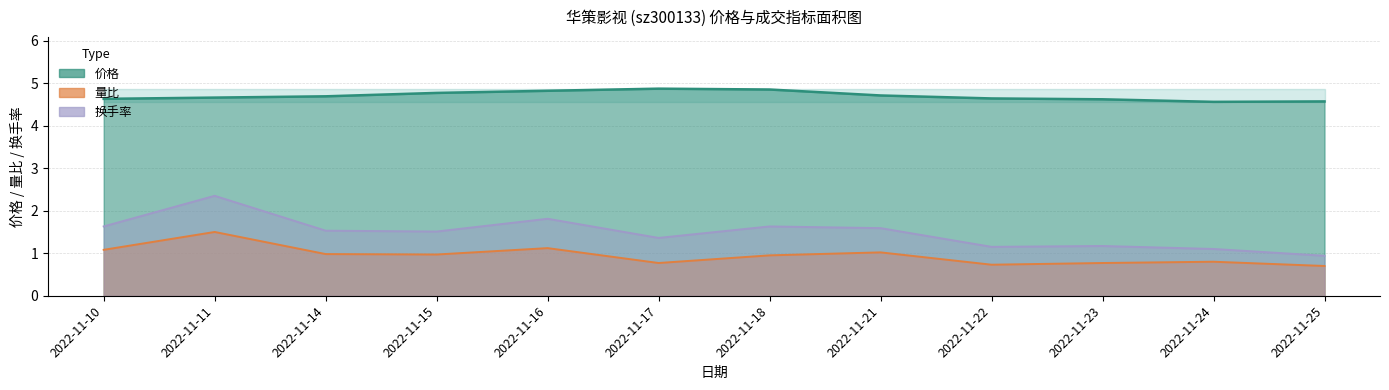

What is the average value of the 量比 series?

0.9